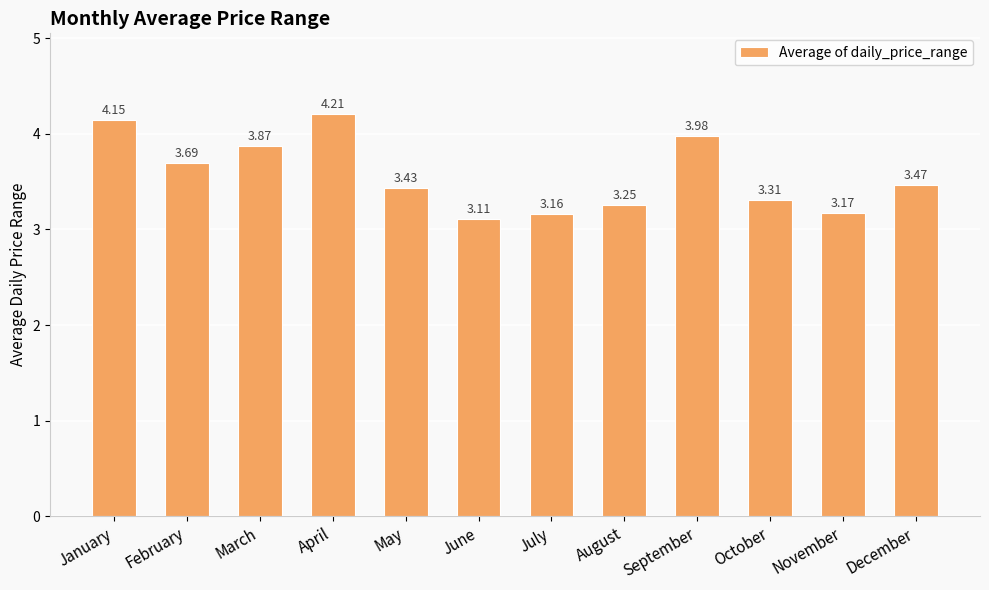

Where is the data nearest to the value 3?

June